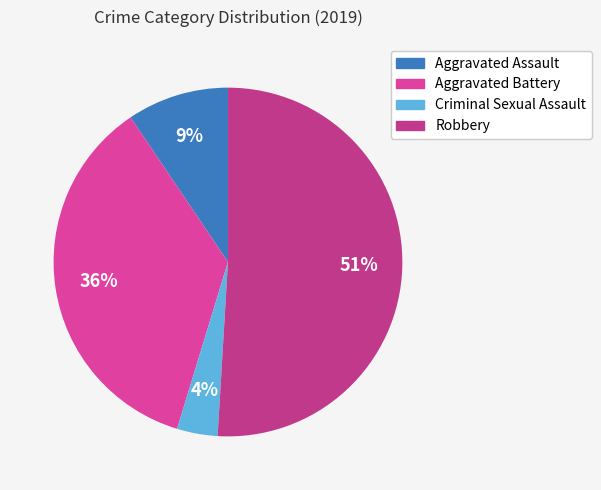

Which has a higher value, Aggravated Assault or Aggravated Battery?

Aggravated Battery